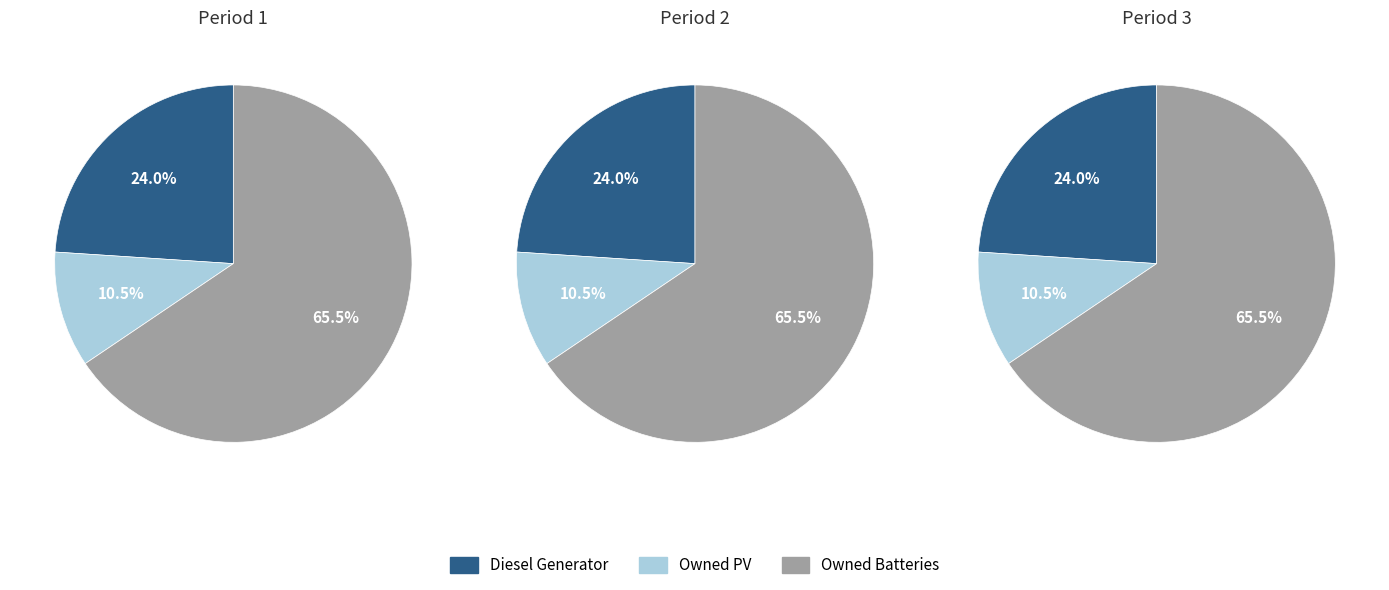

The Owned PV slice represents 10% of the pie. True or false?

True